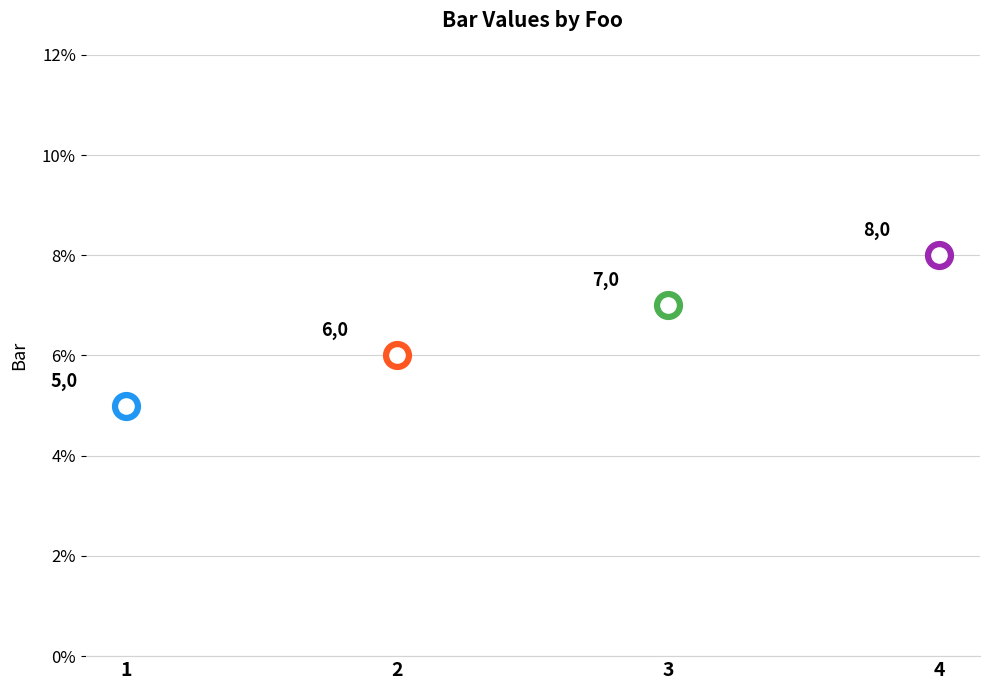

What is the ratio of the value at 3 to the value at 4?

0.9